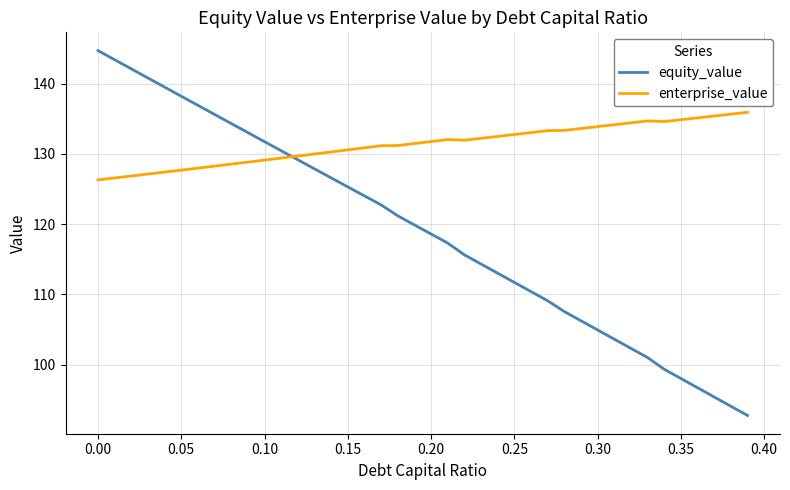

Which series has the largest total across all categories?

enterprise_value